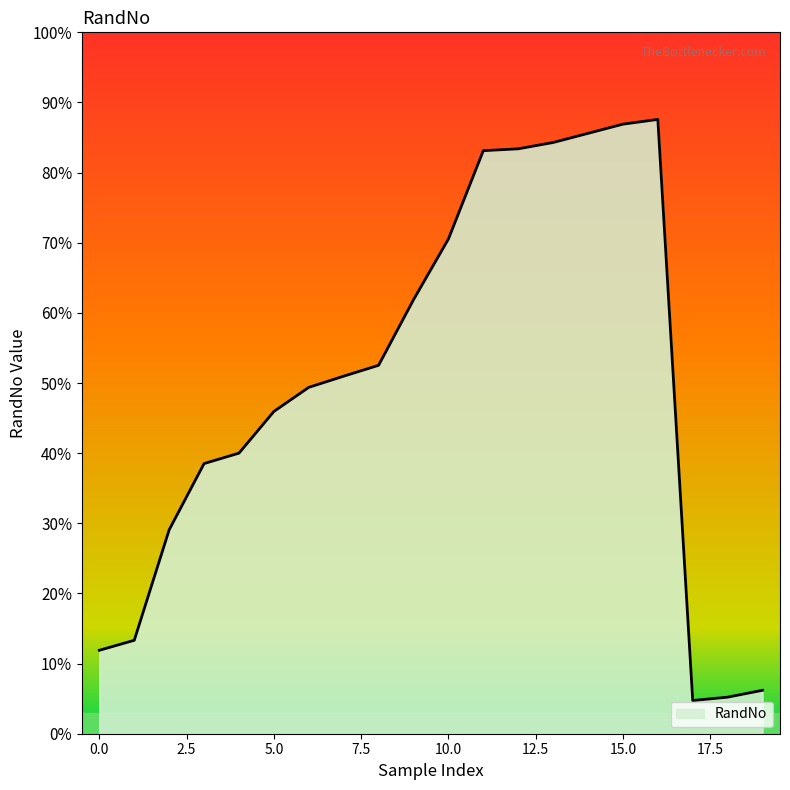

Which category has the highest value across all series?

16